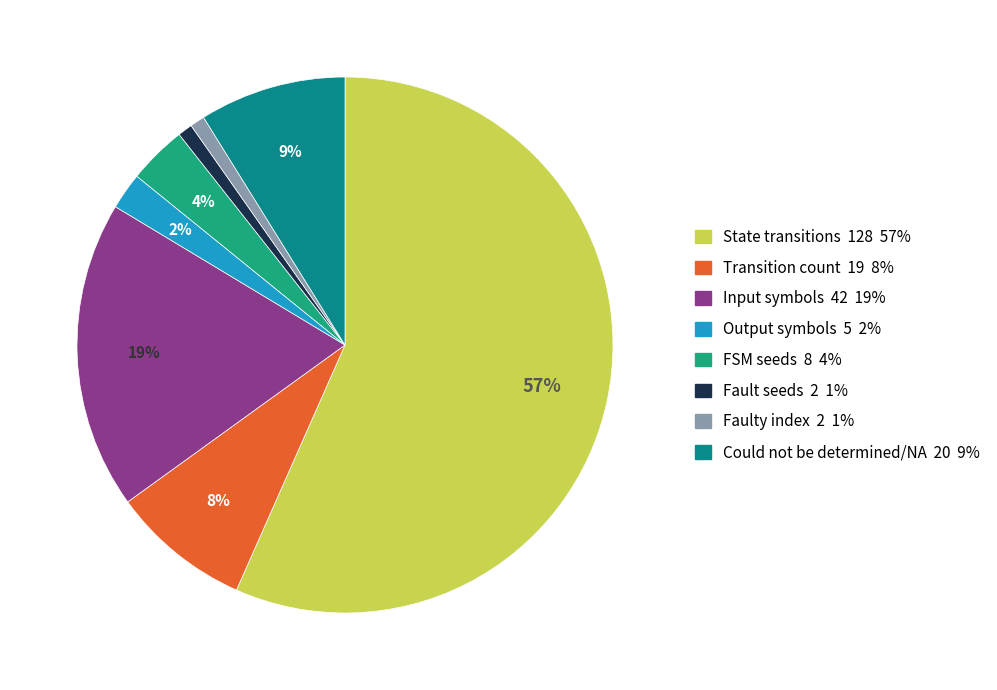

How many slices are in this pie chart?

8